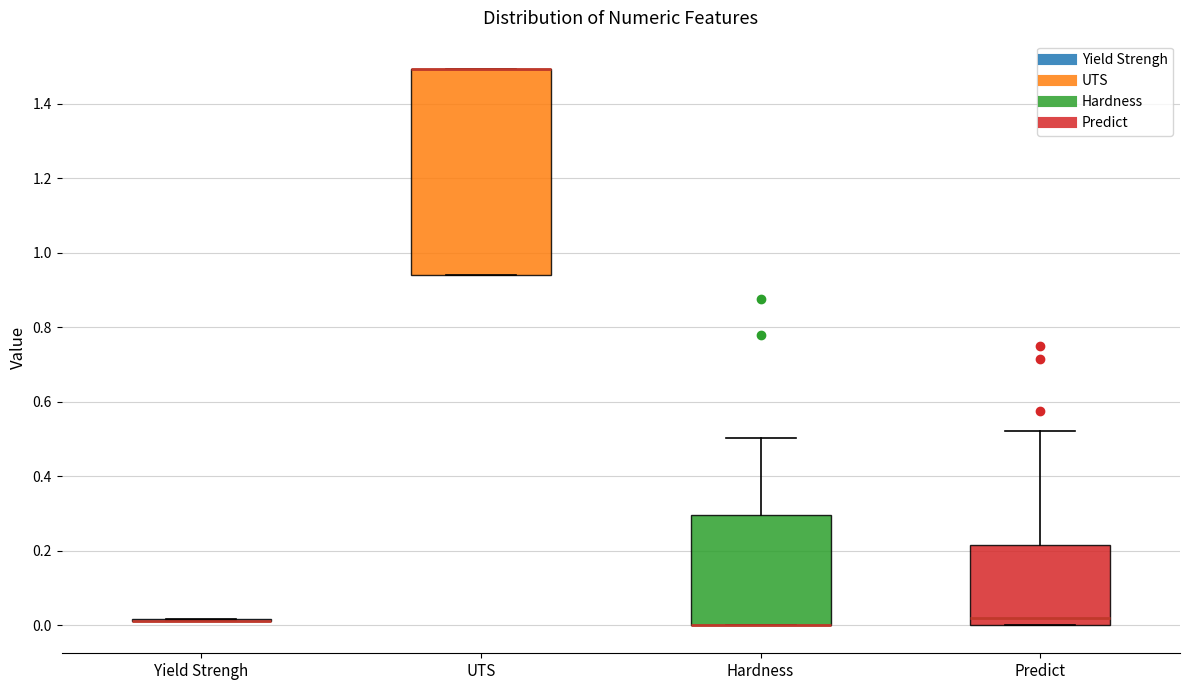

Reading left to right, transcribe this box plot: for each box, give where its median line is, the range the box spans, and where its two whiskers end, as read against the y-axis. The values are not printed on the chart, so give them approximately, as read against the axis.

Yield Strengh: box collapsed to a line at 0.02, whiskers 0.02 to 0.02
UTS: median 1.50 (drawn on the box's upper edge), box 0.94 to 1.50, whiskers 0.94 to 1.50
Hardness: median 0.00 (drawn on the box's lower edge), box 0.00 to 0.30, whiskers 0.00 to 0.50
Predict: median 0.02, box 0.00 to 0.22, whiskers 0.00 to 0.52